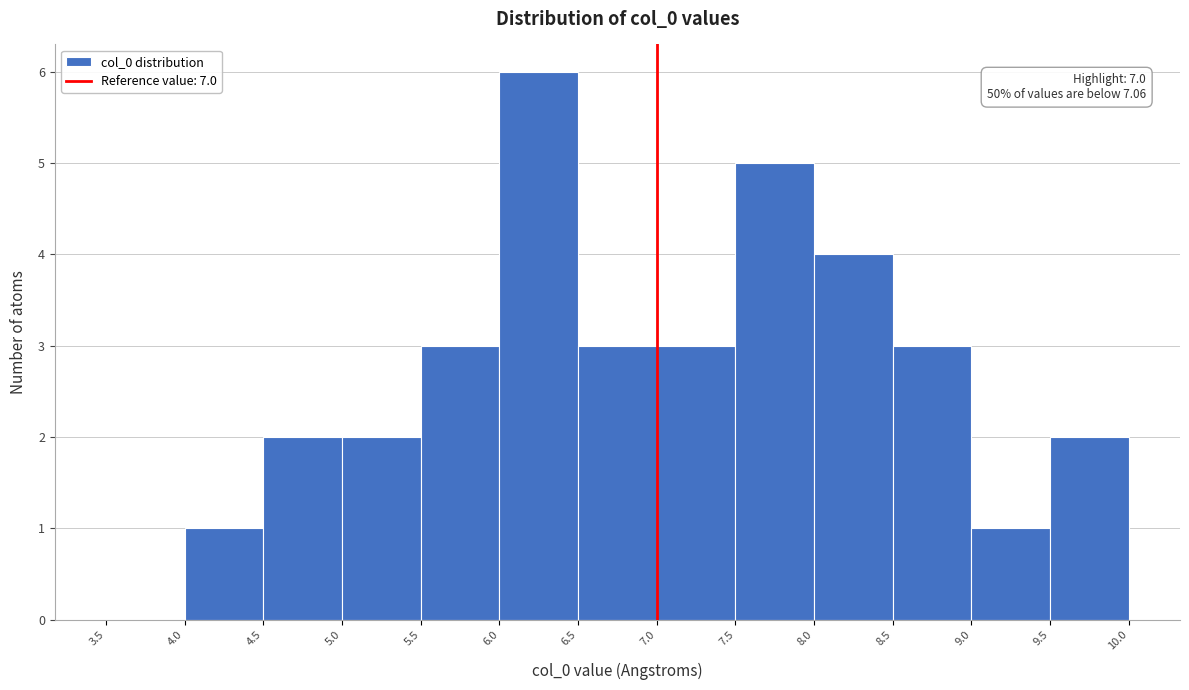

Which range on the x-axis has the tallest bar?

6.0 to 6.5